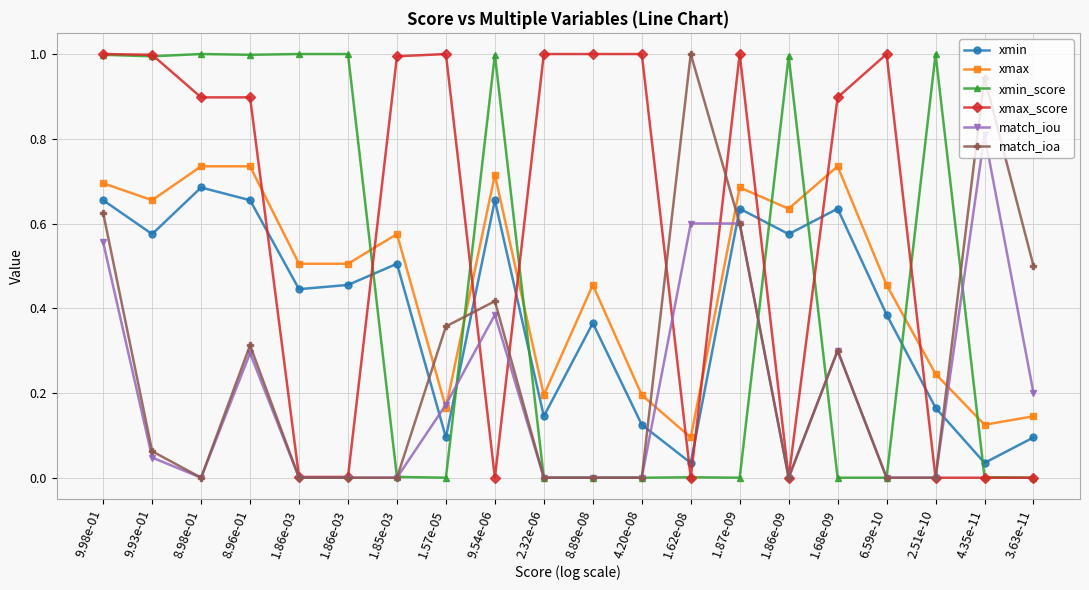

The match_ioa series shows -0.7 at 2.32e-06. True or false?

False